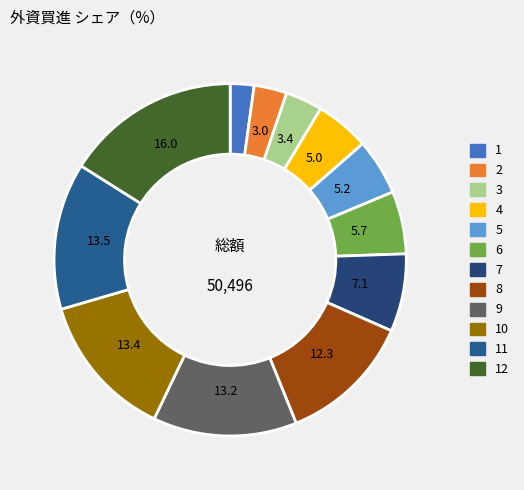

Is there a majority slice in this chart?

No